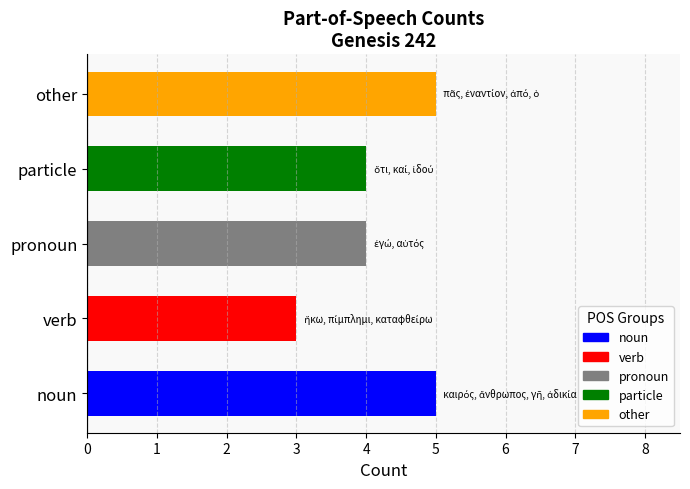

What is the change in value from particle to other?

+1